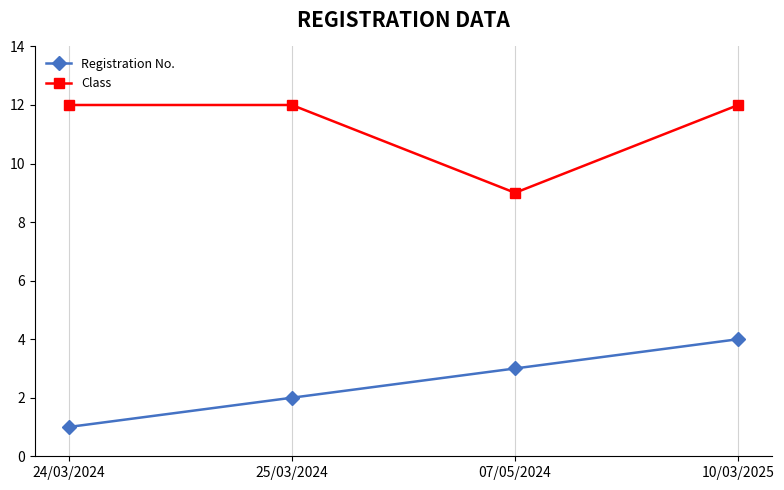

Where is Registration No. nearest to the value 2?

25/03/2024